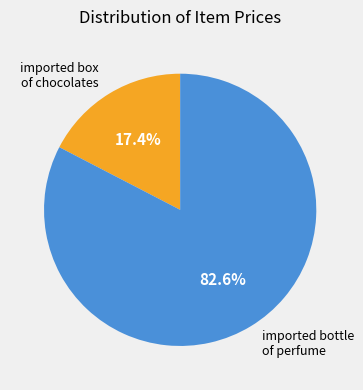

Is there any slice that represents more than half of the pie?

Yes